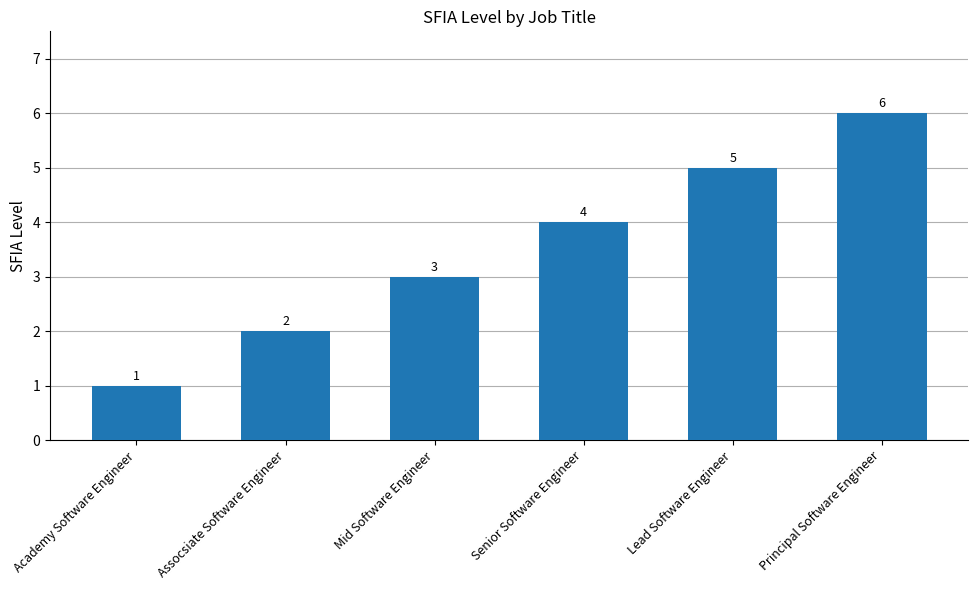

Reading left to right, extract all data points from this chart.

1	2	3	4	5	6